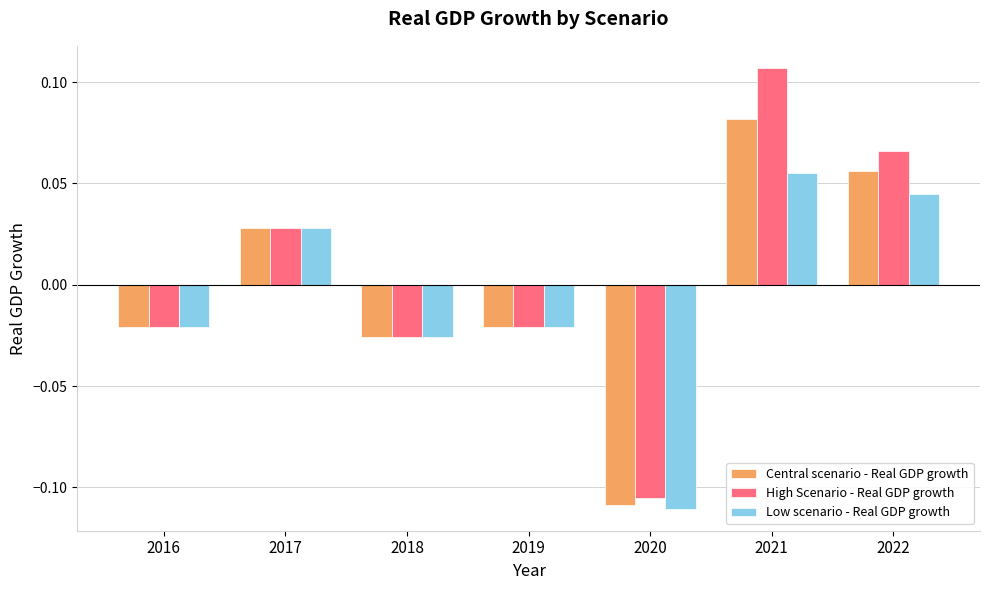

At which category does the chart reach its minimum across all series?

2020